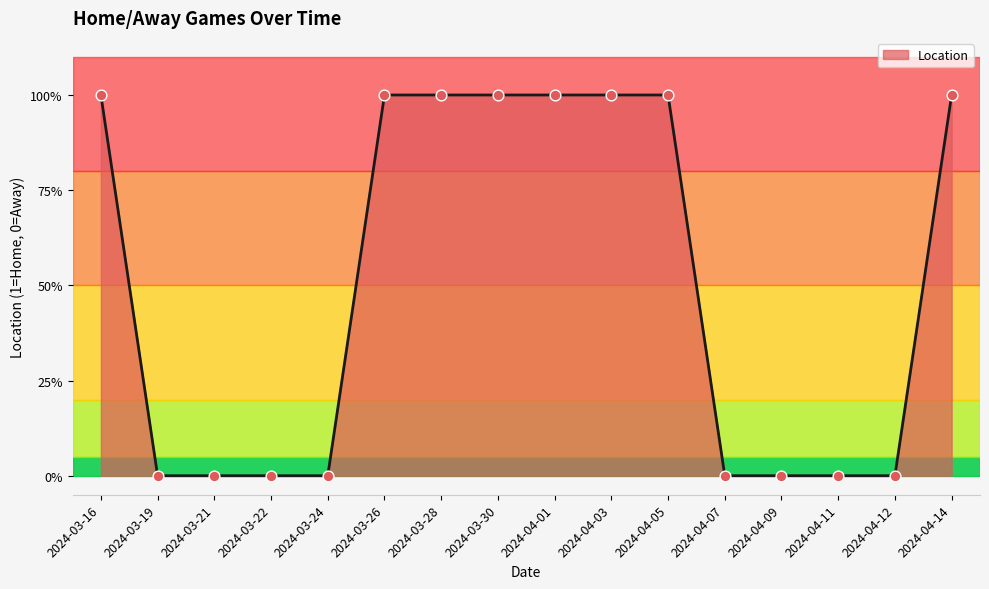

Between 2024-03-22 and 2024-03-30, which is larger?

2024-03-30